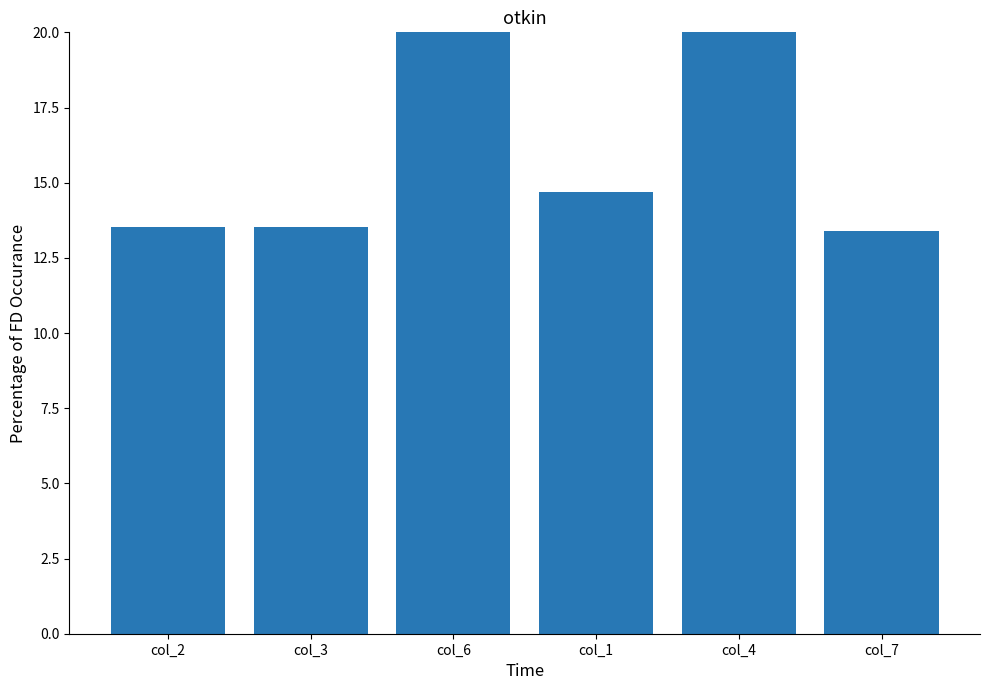

Are the bars horizontal?

No